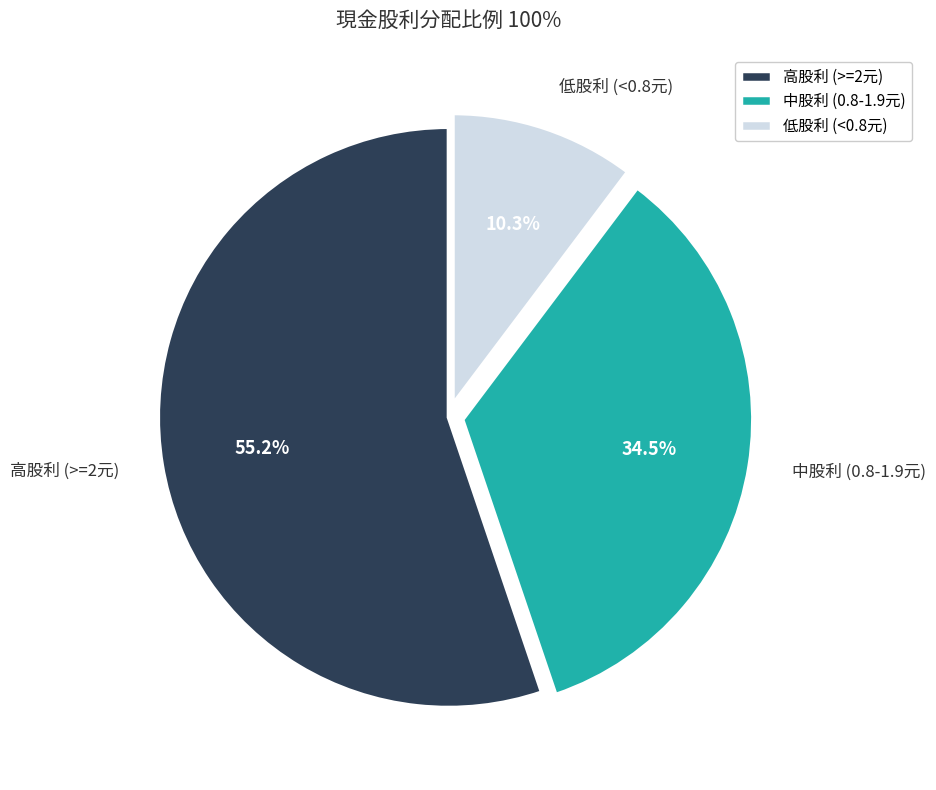

How many slices are in this pie chart?

3